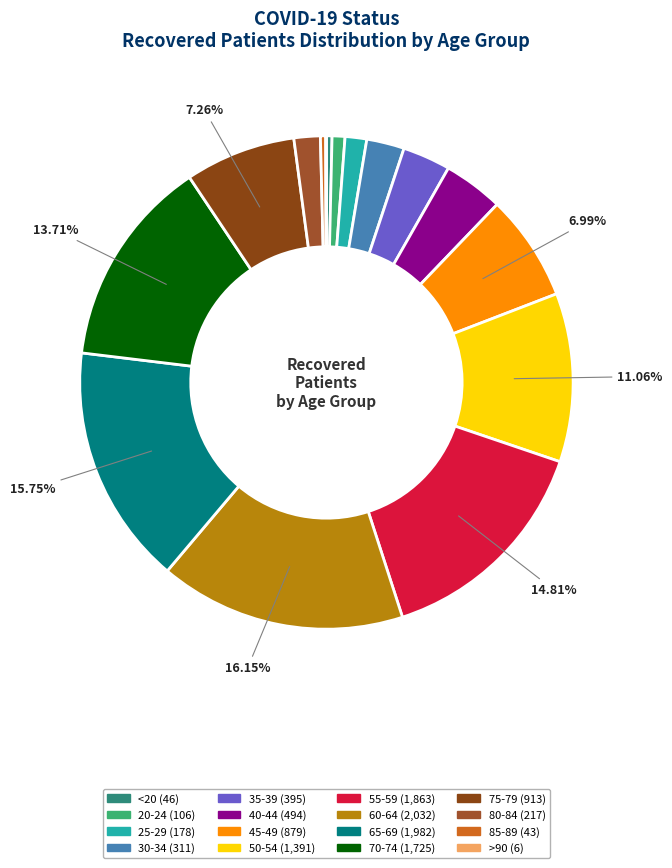

To the nearest percent, what is the difference between the <20 and 35-39 slice percentages?

3%